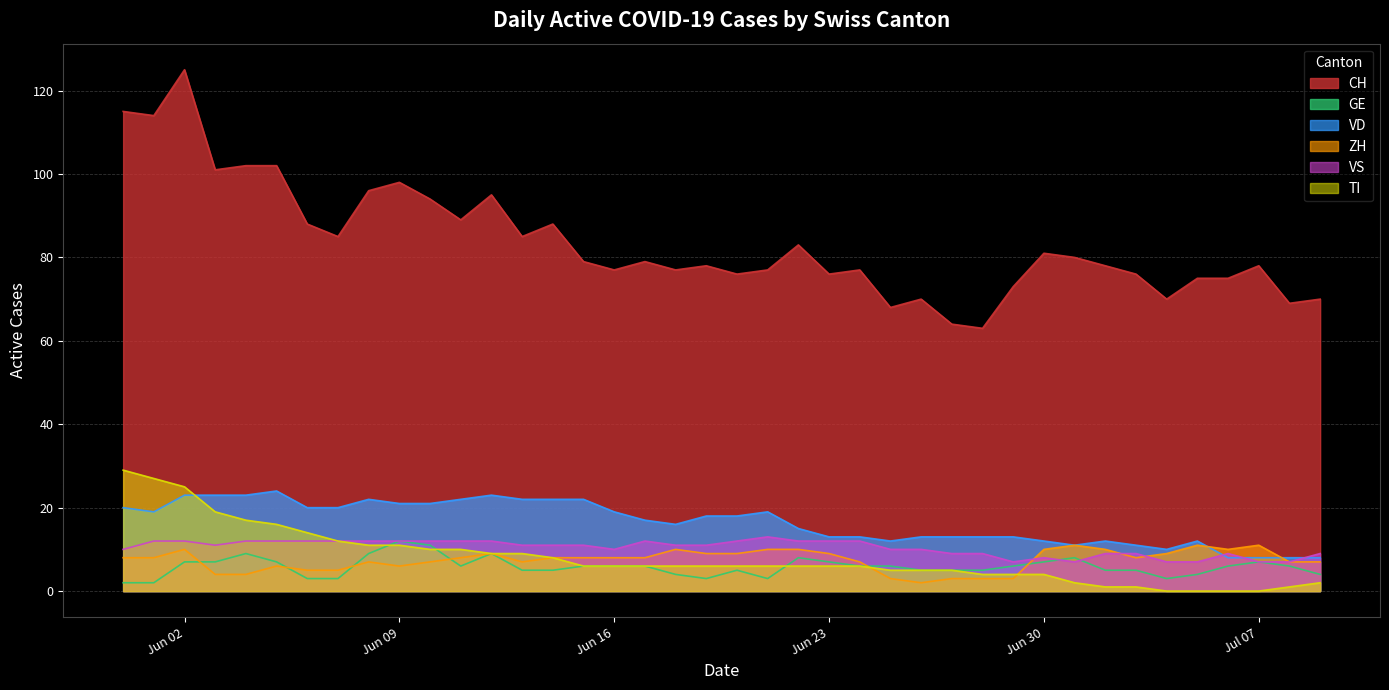

At which category is the sum across all series the highest?

Jun 02